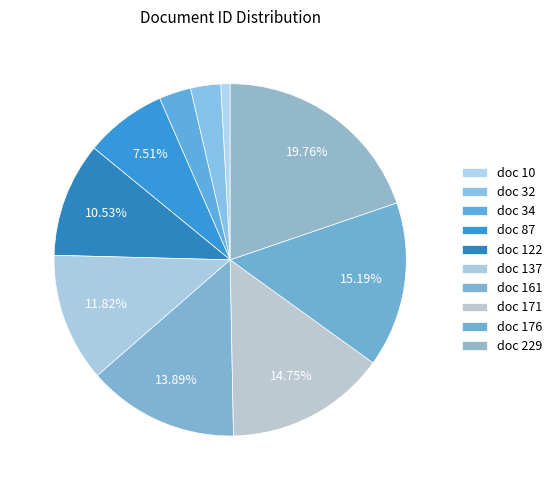

To the nearest percent, what is the average slice percentage?

10%